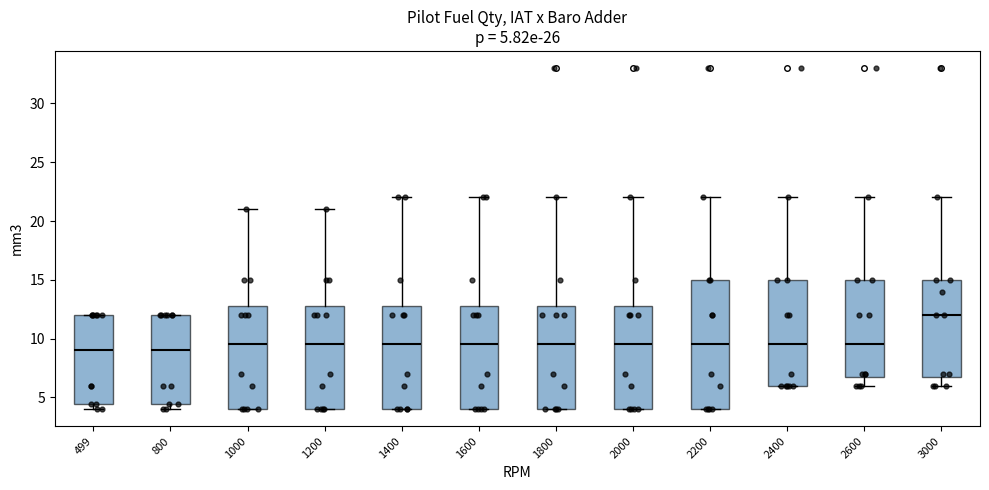

Comparing the boxes themselves (not the whiskers), which one is the tallest?

2200